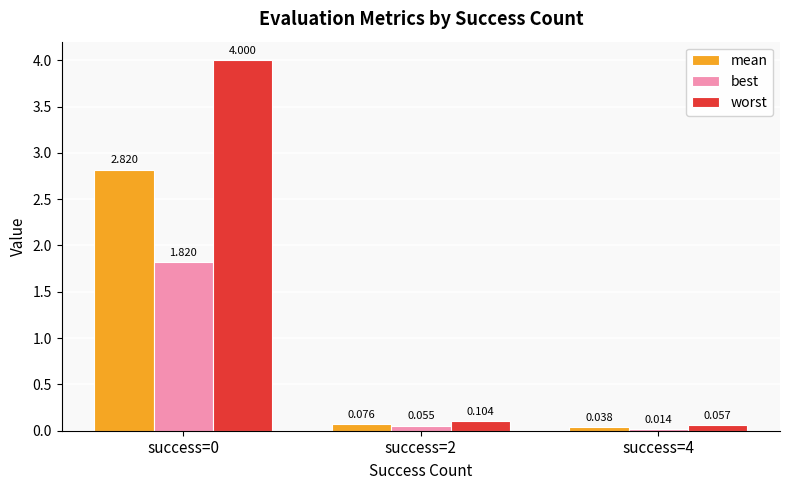

Which series has the largest range (max minus min)?

worst